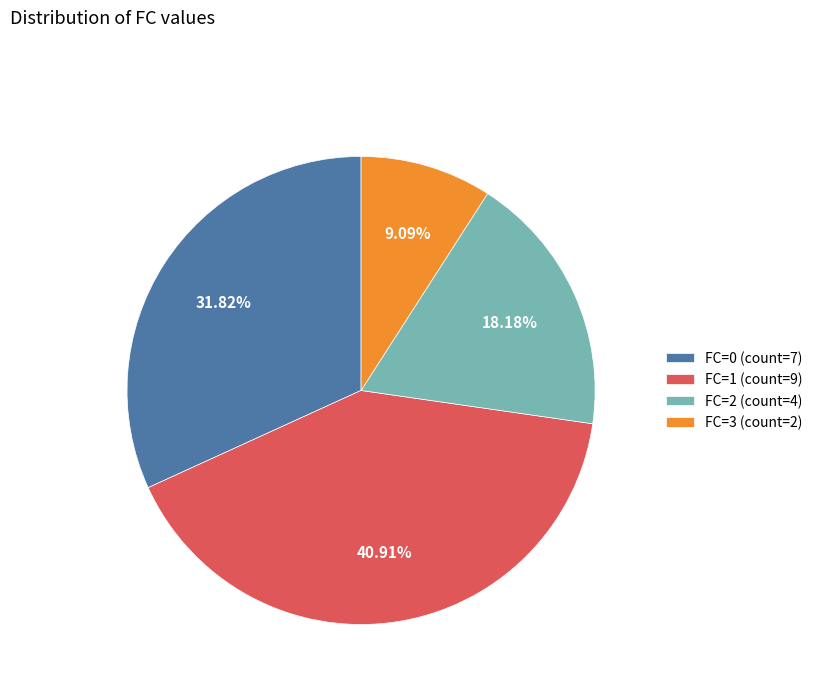

Is FC=0 the majority of the pie?

No